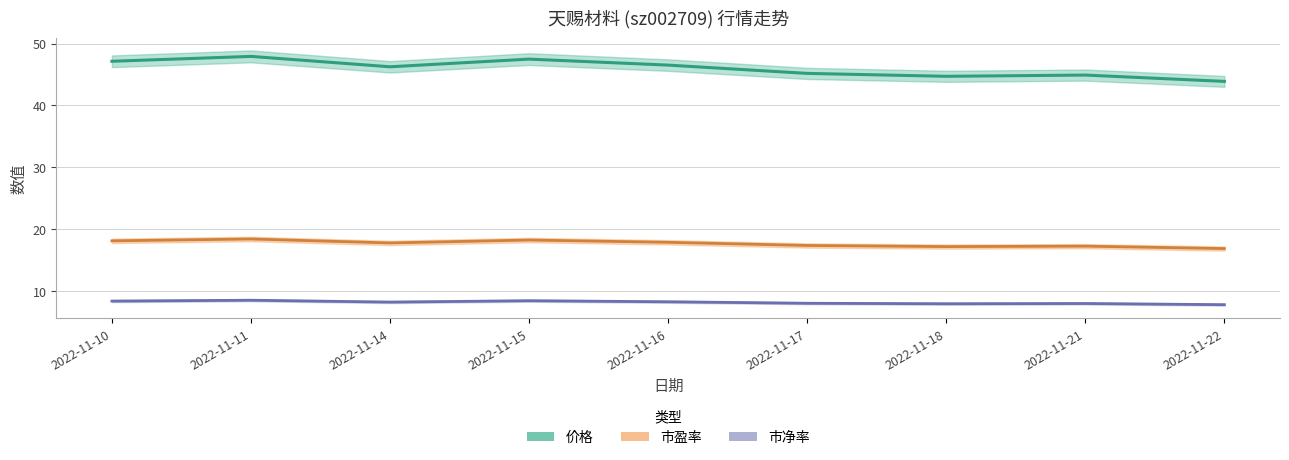

Is this an area chart (filled region under the line)?

No